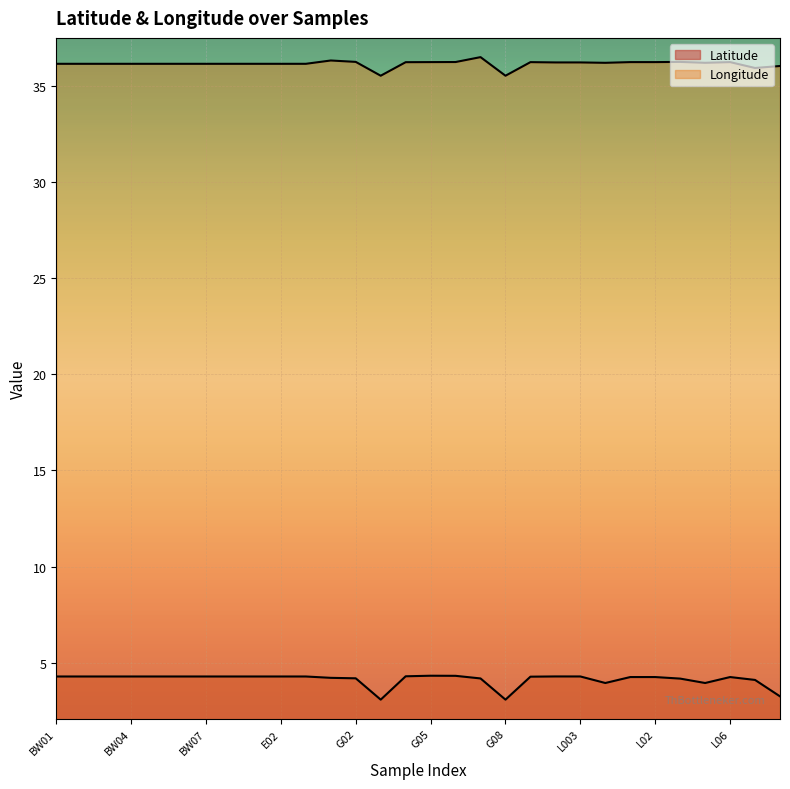

The Latitude series shows 1.2 at E02. True or false?

False